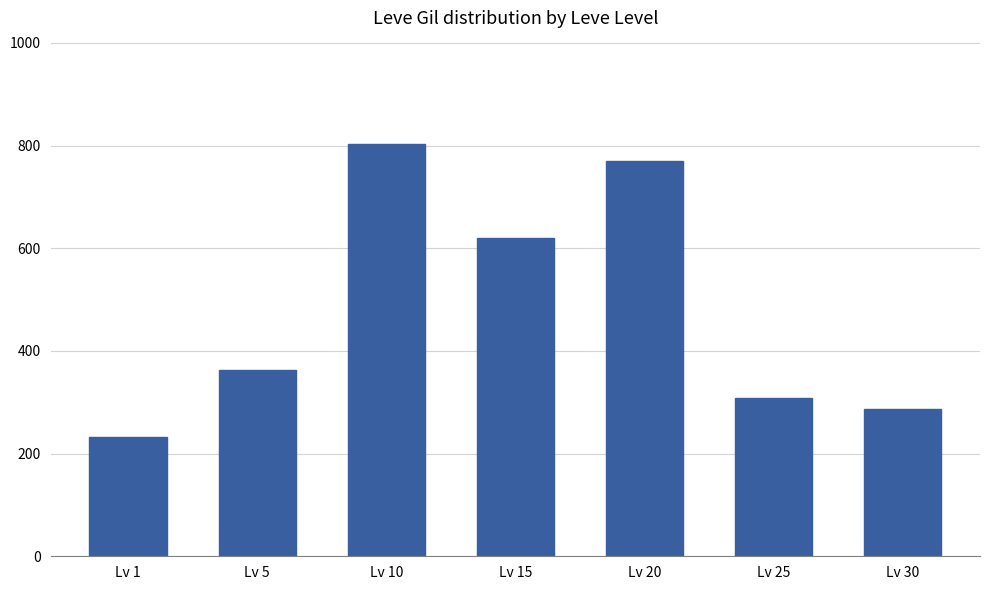

Rank the categories by value from highest to lowest.

Lv 10, Lv 20, Lv 15, Lv 5, Lv 25, Lv 30, Lv 1